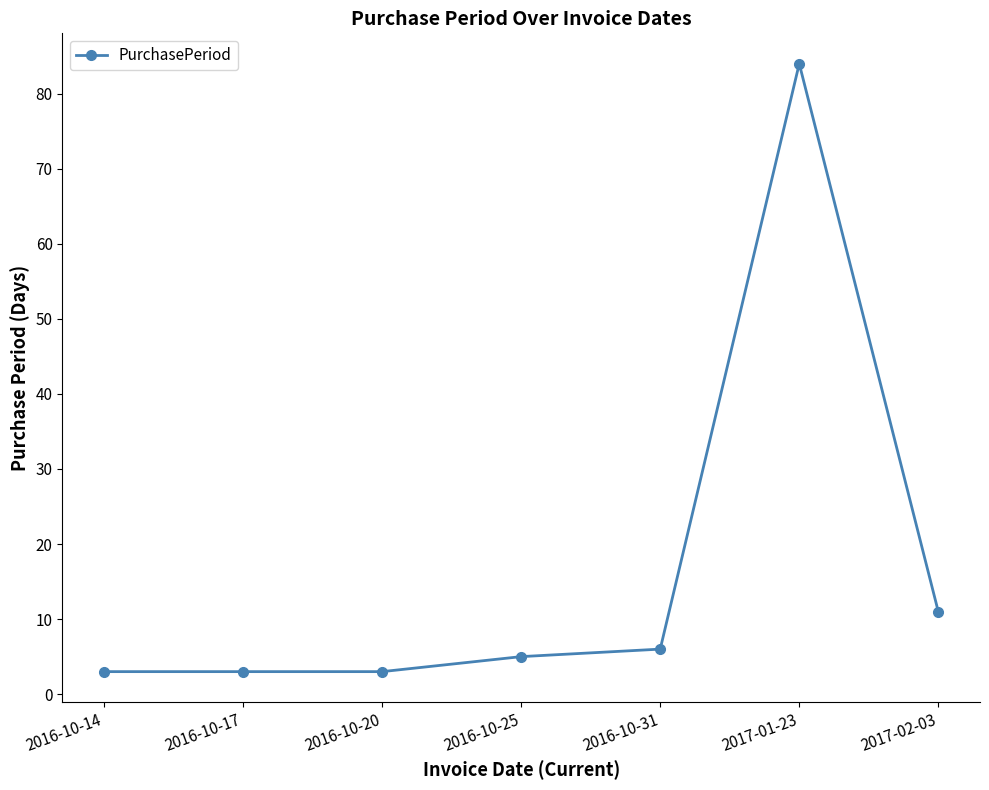

What position from the left is 2017-01-23?

6